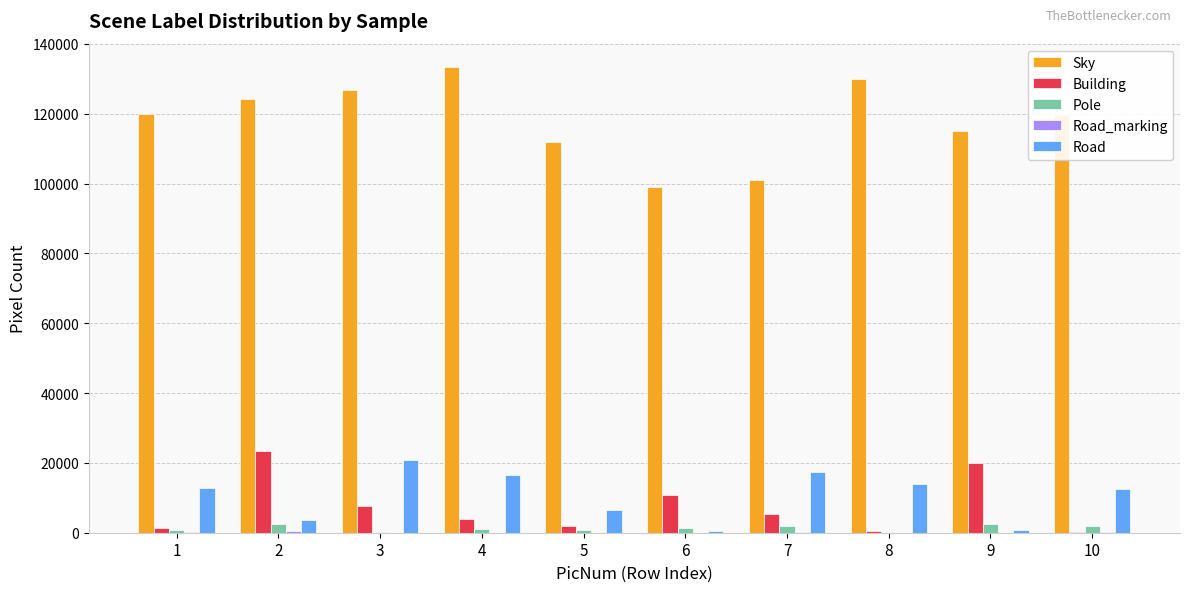

Which series has the largest total across all categories?

Sky